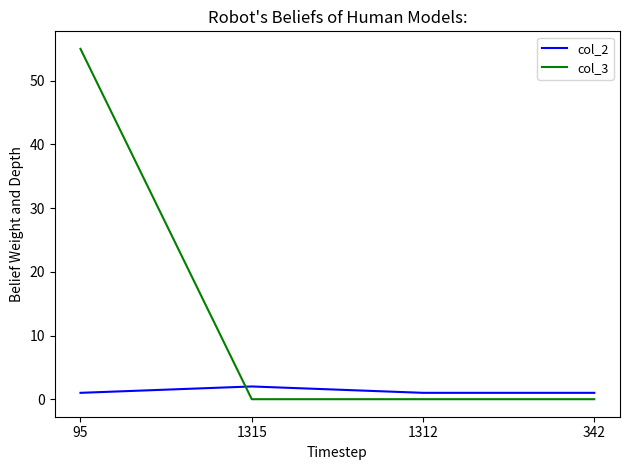

Which series ends up on top after the final intersection of col_3 and col_2?

col_2